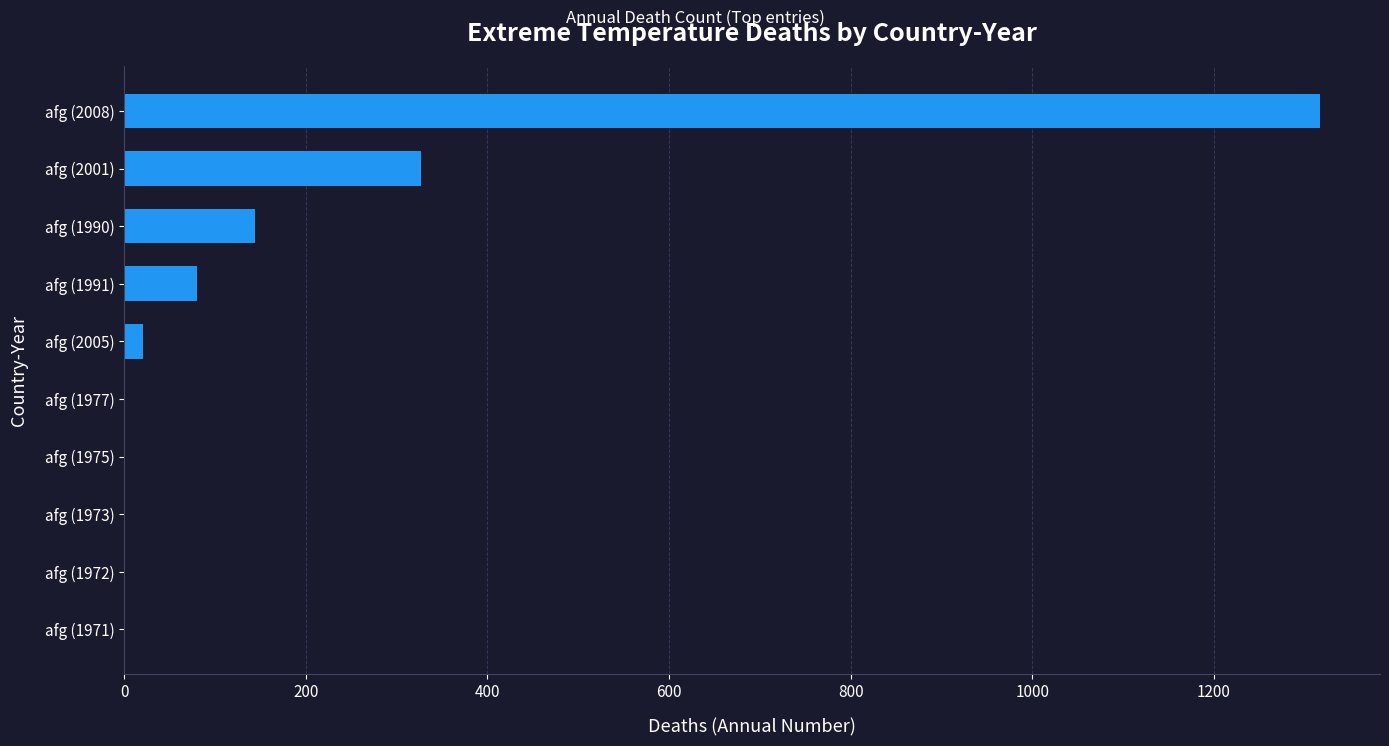

Where is the data nearest to the value 658?

afg (2001)